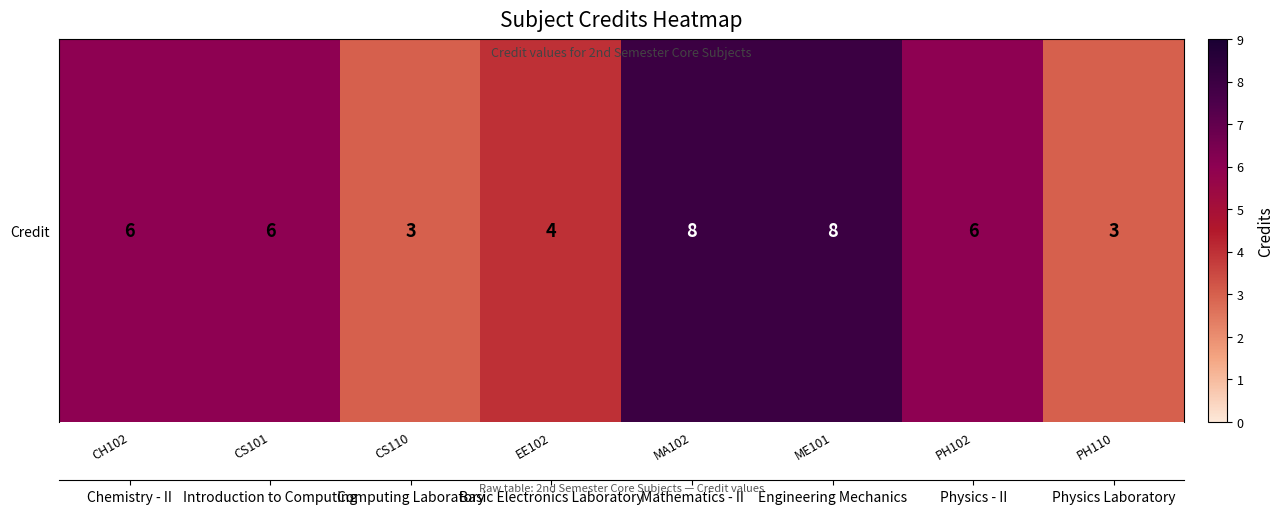

What is the difference between the maximum and second lowest values?

5